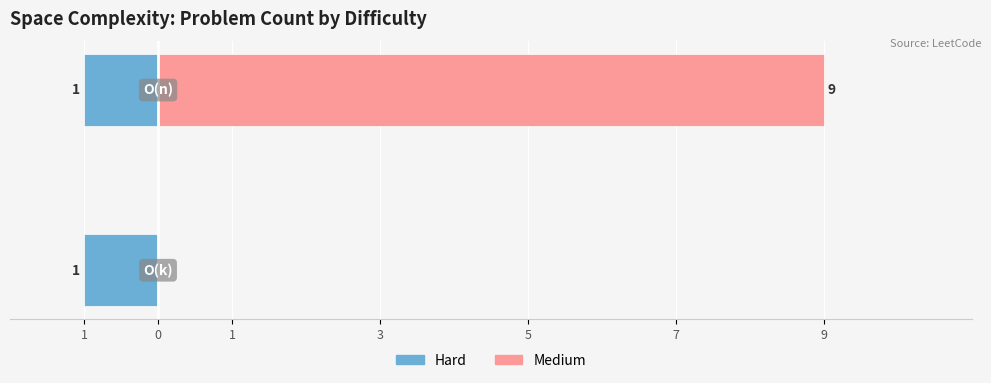

Which series has the largest range (max minus min)?

Medium